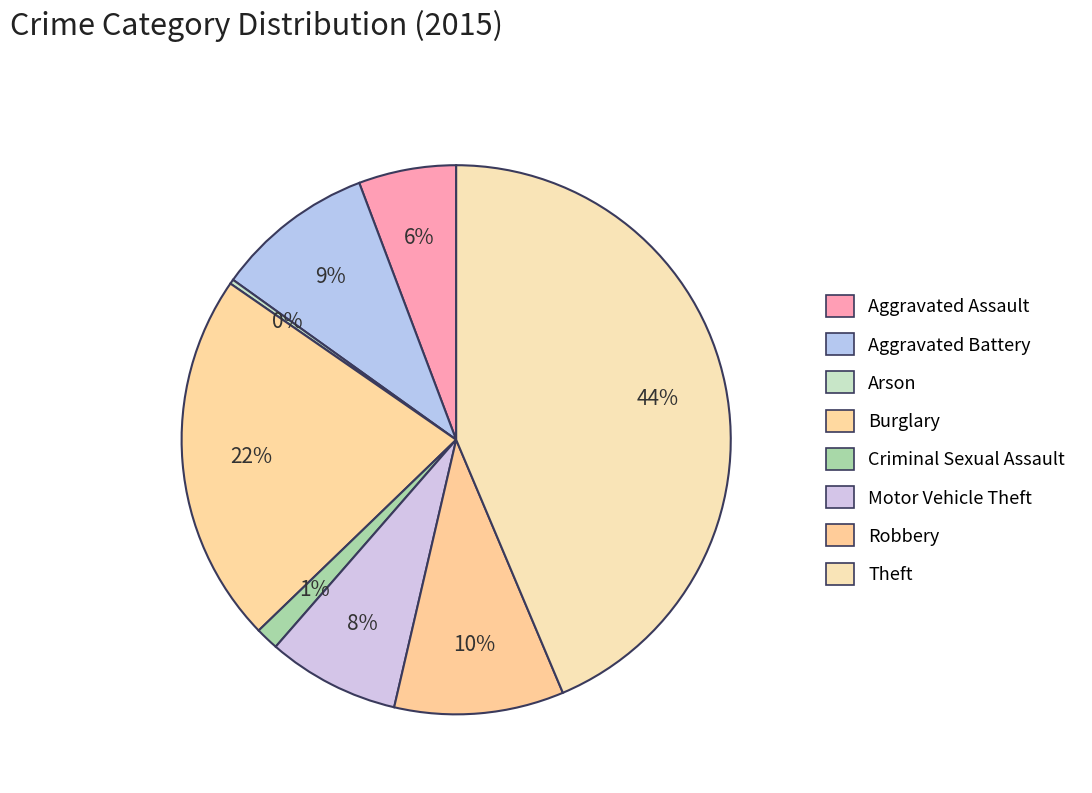

Does Arson account for over 50% of the chart?

No